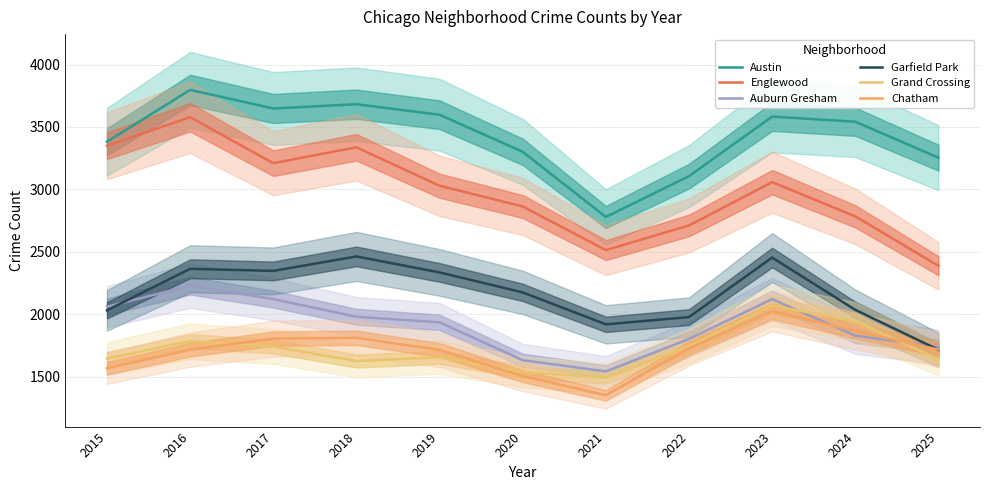

List the series in order of their peak value, lowest first.

Chatham, Grand Crossing, Auburn Gresham, Garfield Park, Englewood, Austin